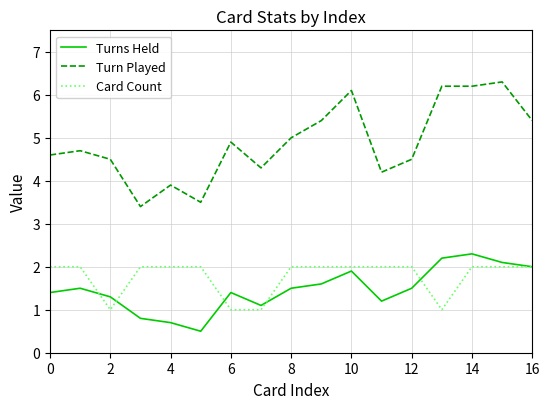

What is the average value of the Card Count series?

1.8